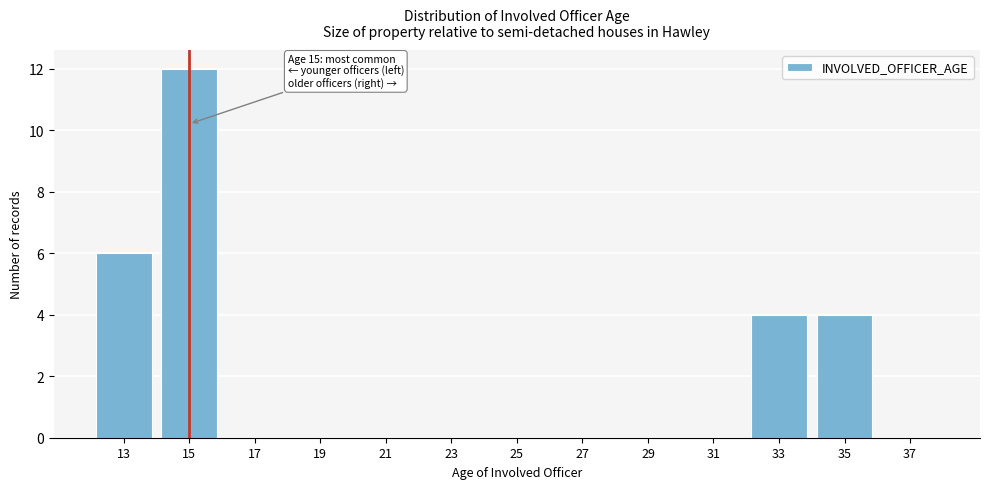

Reading right to left, what are all the values shown in this chart?

37=0	35=4	33=4	31=0	29=0	27=0	25=0	23=0	21=0	19=0	17=0	15=12	13=6